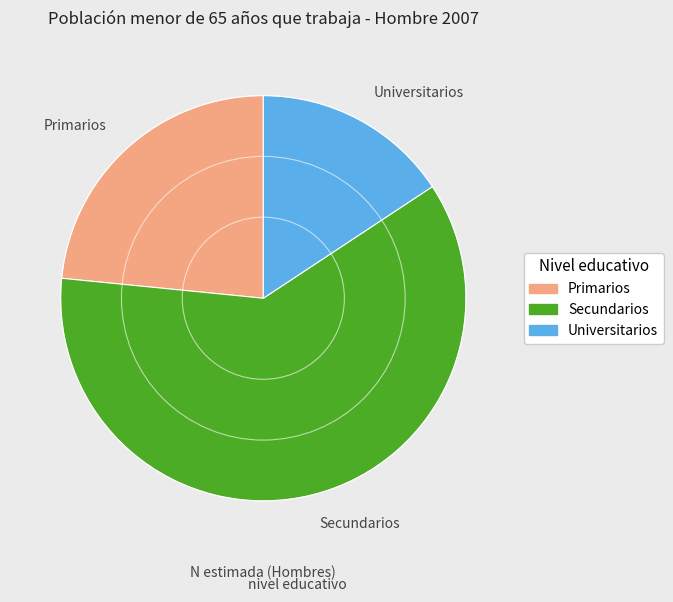

The Secundarios slice represents 55% of the pie. True or false?

False